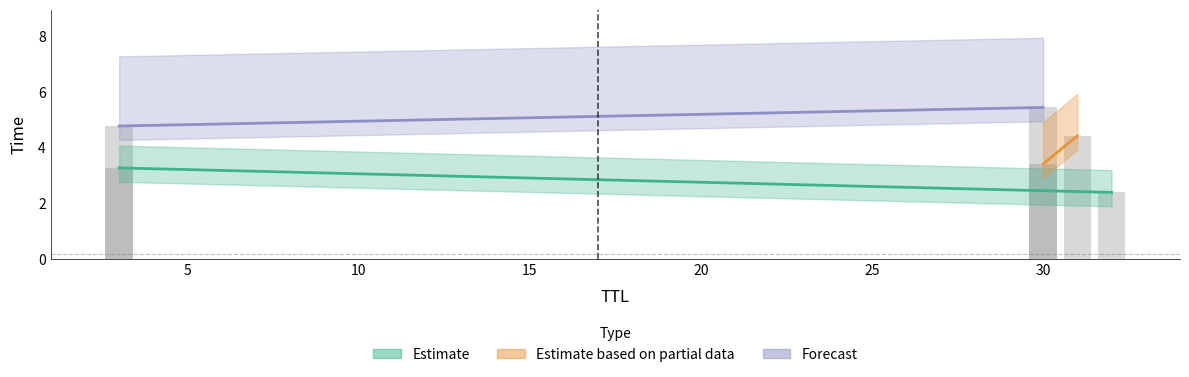

Rank the categories by value from lowest to highest.

32, 3, 30, 31, 3, 30